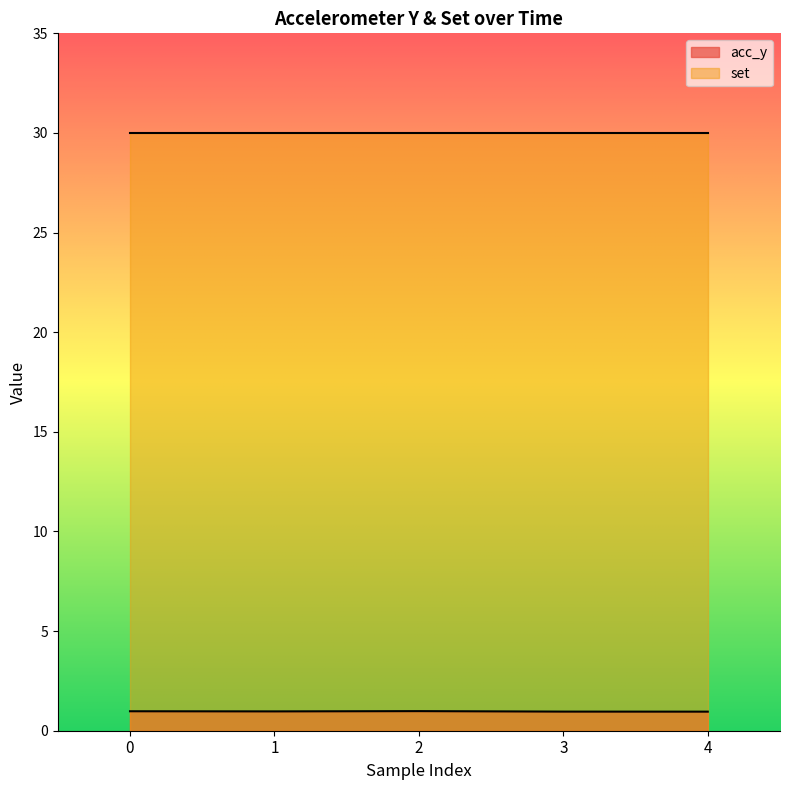

Does the chart display data point markers on the line(s)?

No